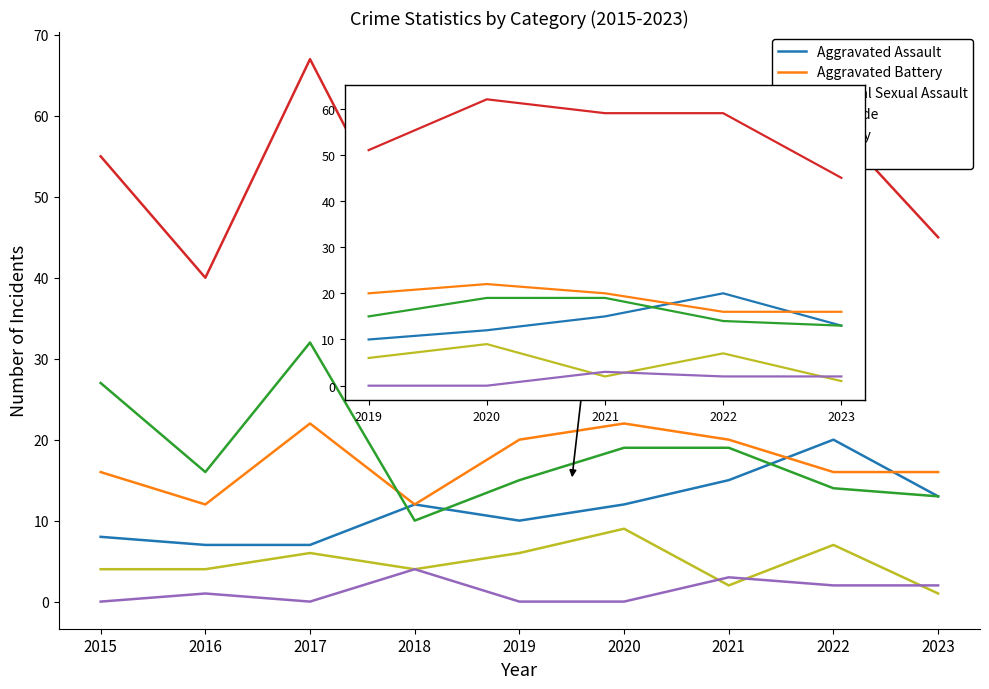

The Criminal Sexual Assault series shows 4 at 2019. True or false?

False